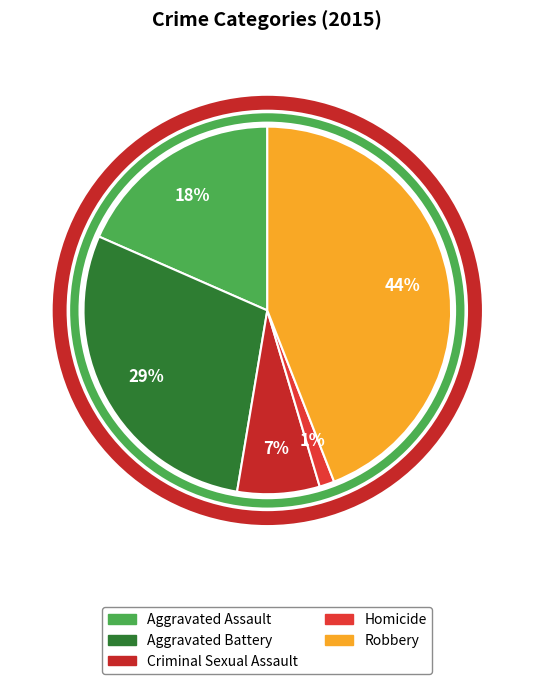

How many segments does this pie chart have?

5